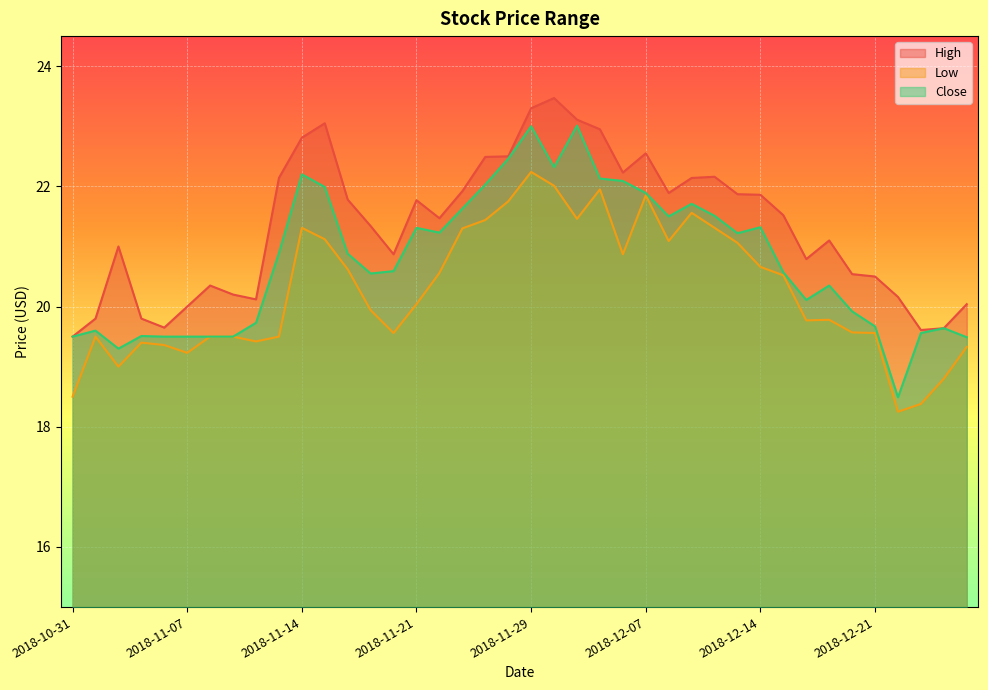

Rank the series by their average value, from highest to lowest.

High, Close, Low